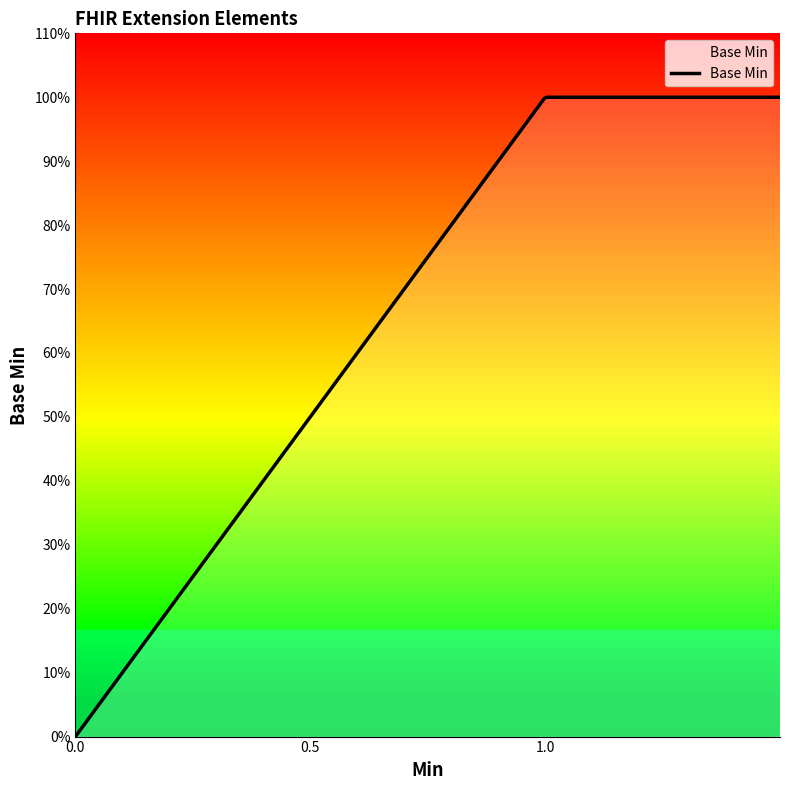

Does the chart display data point markers on the line(s)?

No